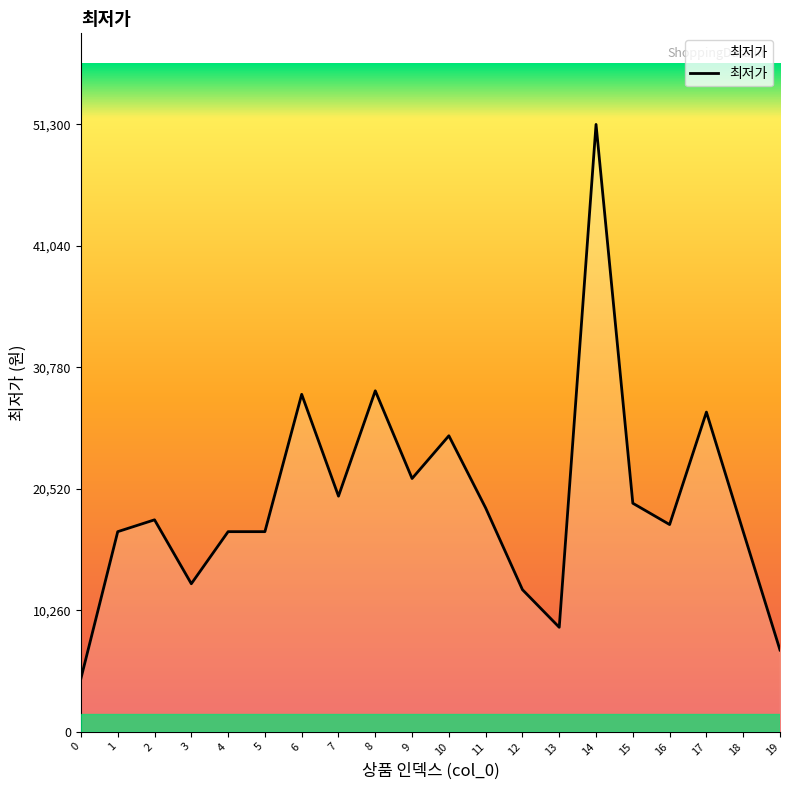

Read the value at 7, to the nearest 50.

19900